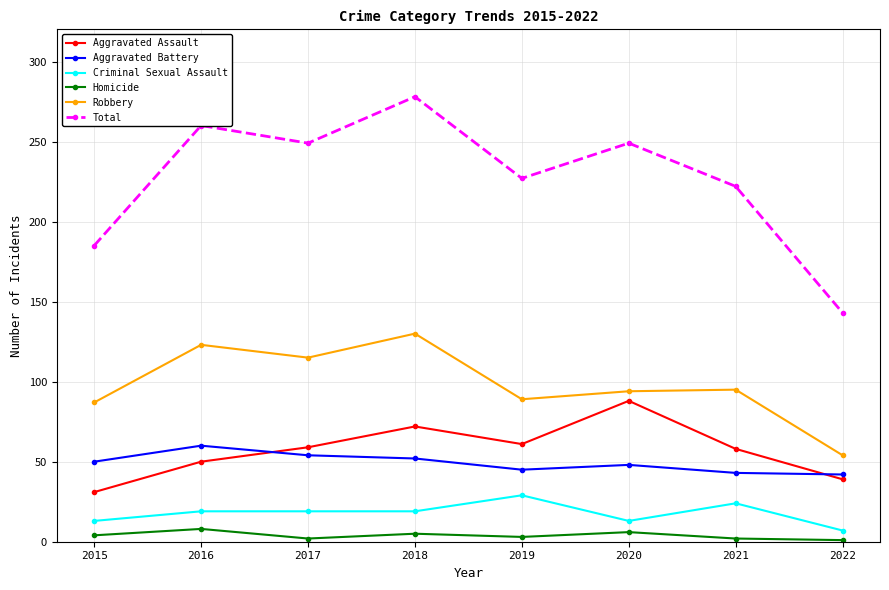

What is the difference between the maximum and minimum values in the Robbery series?

76